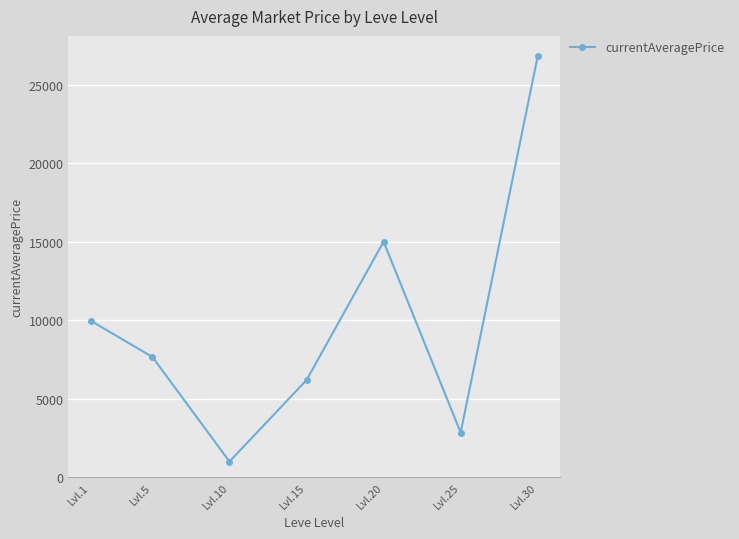

How many points are lower than both their immediate neighbors (excluding endpoints)?

2